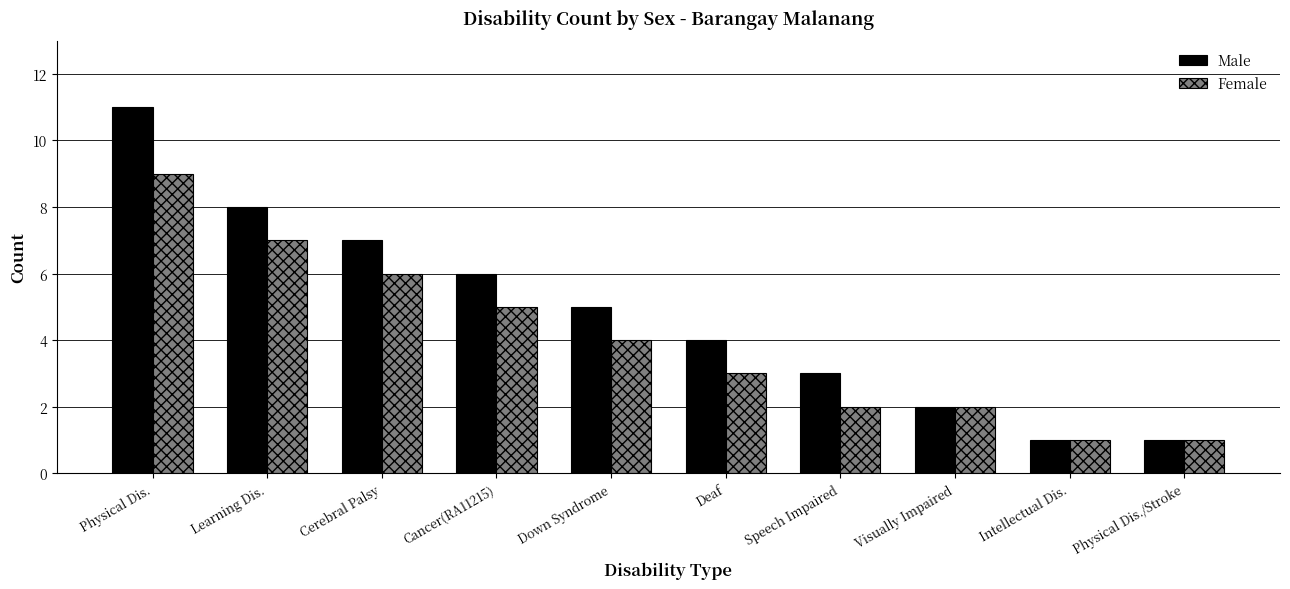

Rank the series by their maximum value, from lowest to highest.

Female, Male